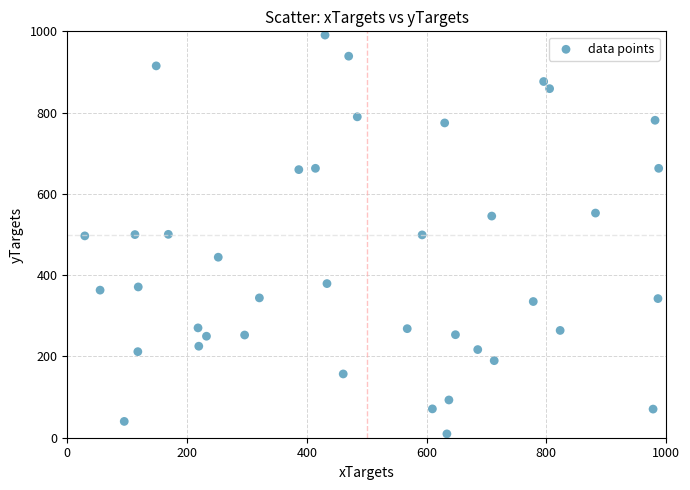

What is the range of X values (max minus min)?

958.5